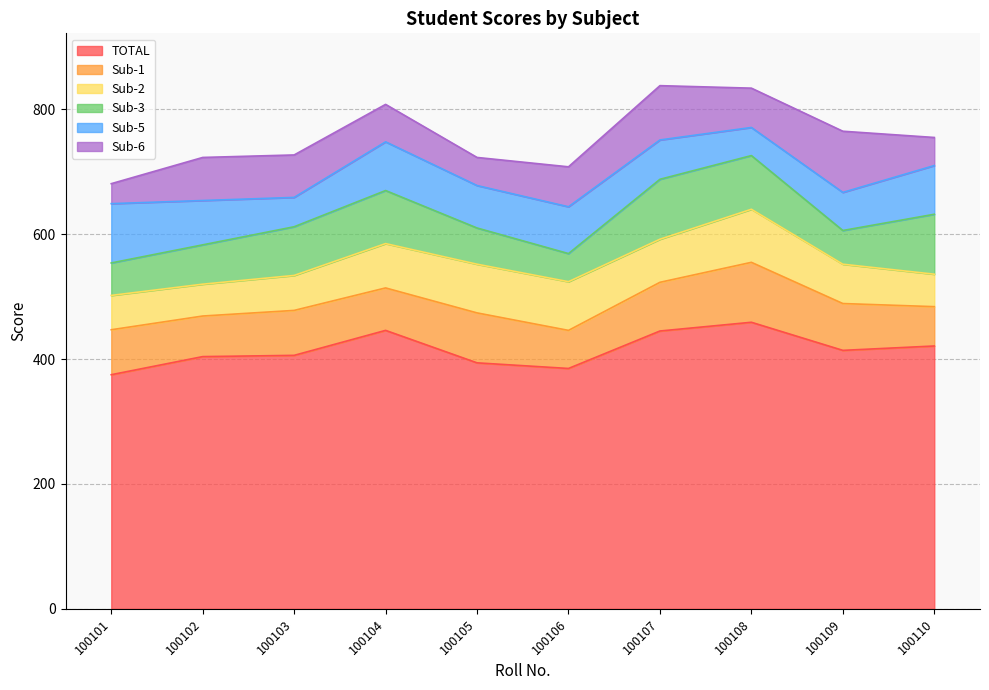

How many interior local peaks does the TOTAL series have?

2